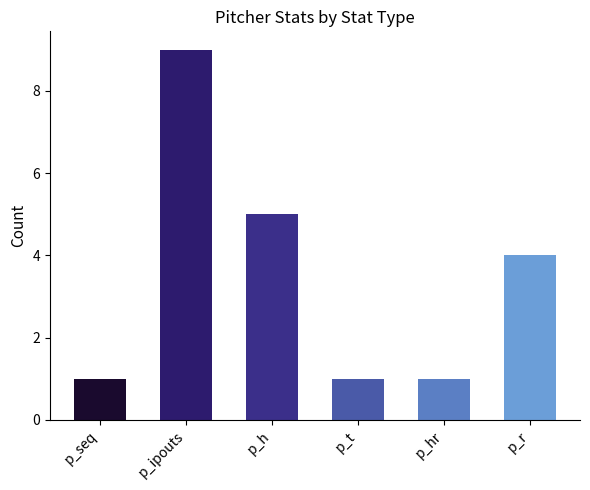

Read the value value at p_ipouts.

9